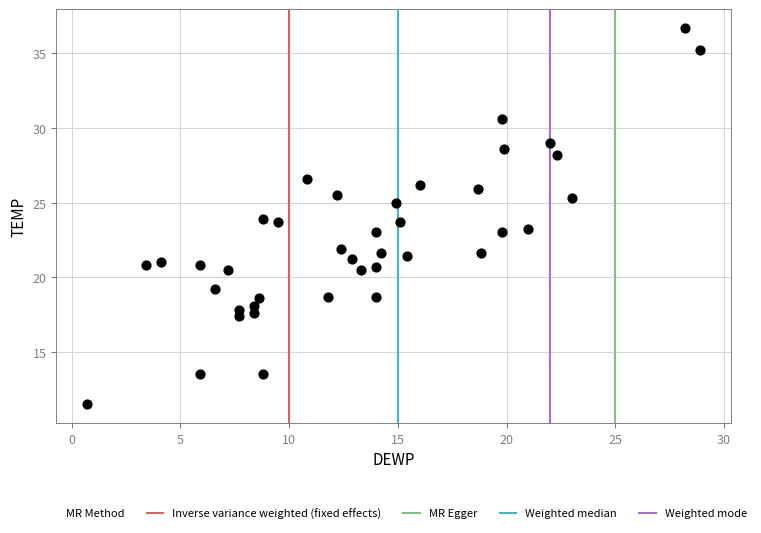

What is the range of Y values (max minus min)?

25.2